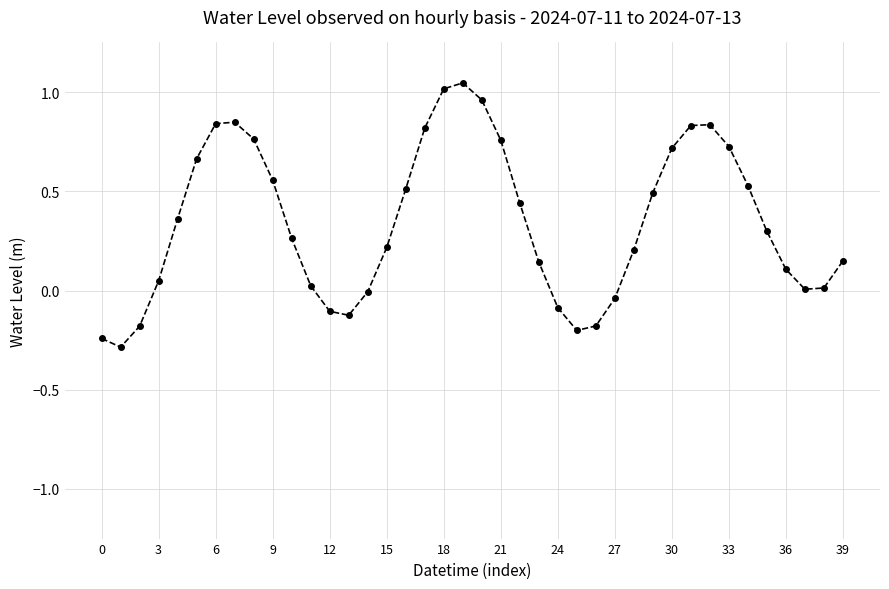

What is the difference between the maximum and minimum values?

1.3